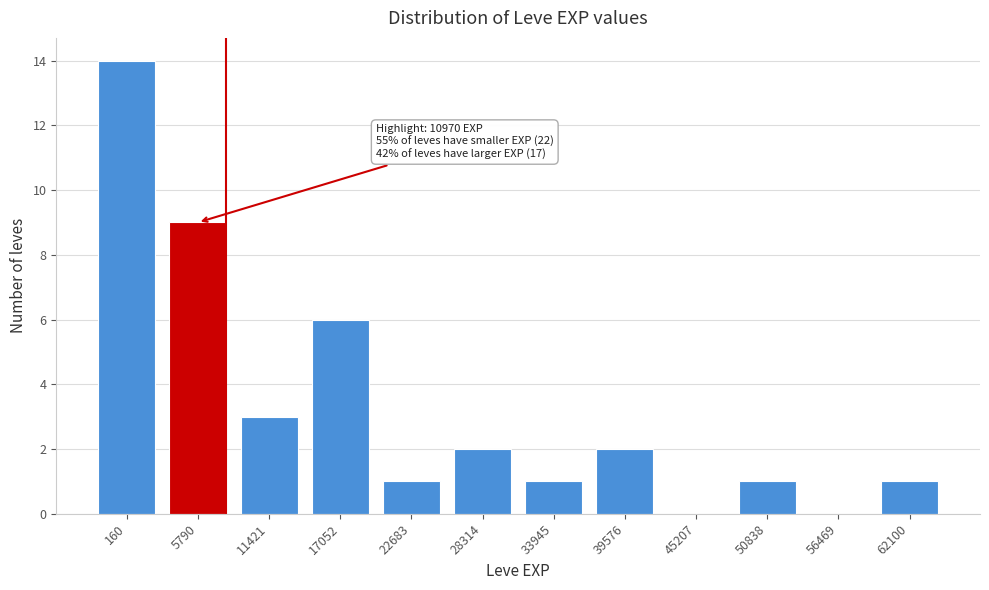

Reading left to right, transcribe all the data shown in this chart.

160=14	5790=9	11421=3	17052=6	22683=1	28314=2	33945=1	39576=2	45207=0	50838=1	56469=0	62100=1